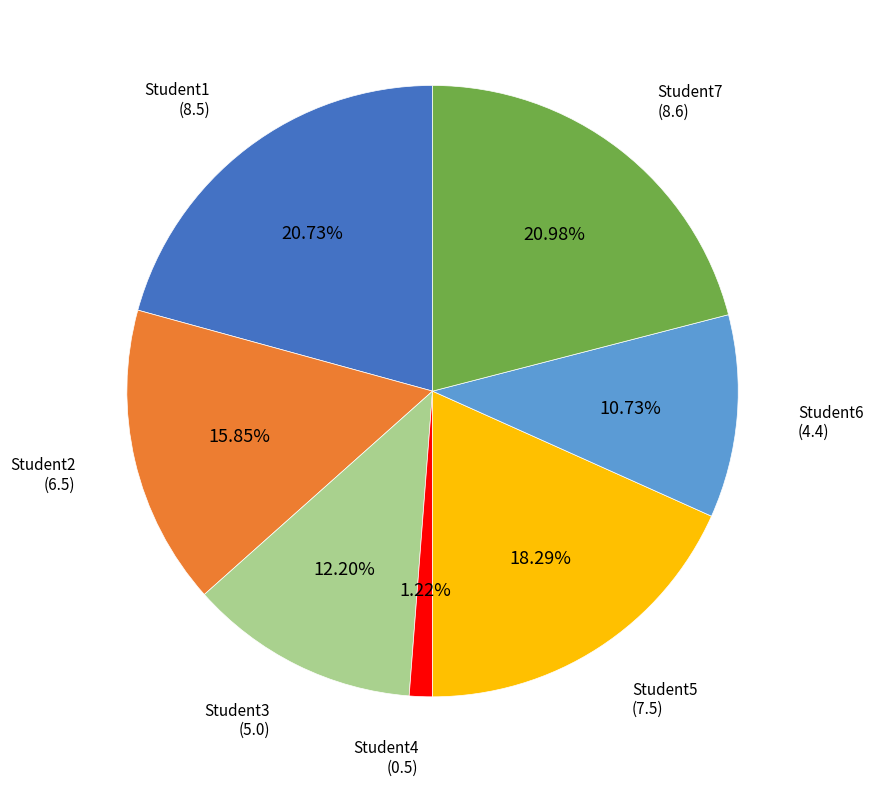

To the nearest percent, what is the combined percentage of Student3 and Student6?

23%